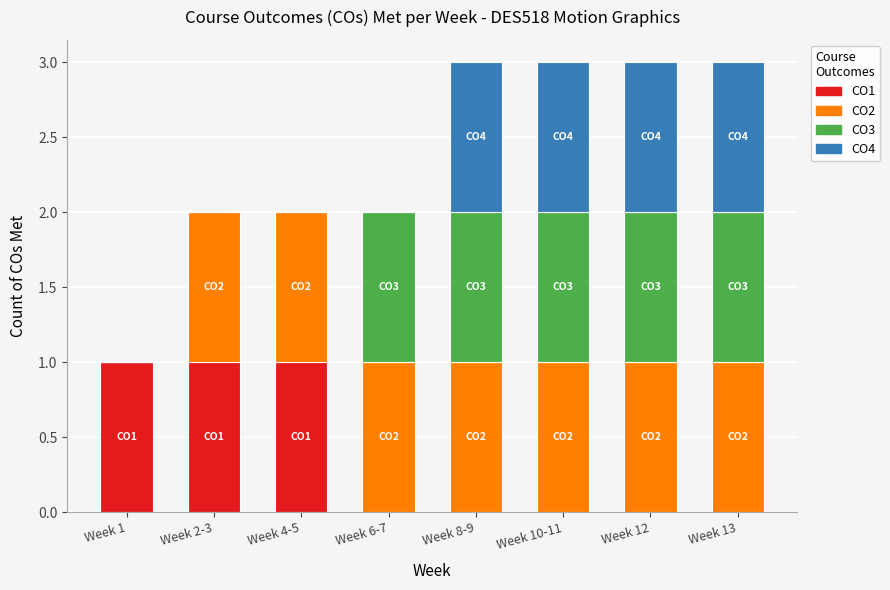

What is the total value across all series at Week 8-9?

3